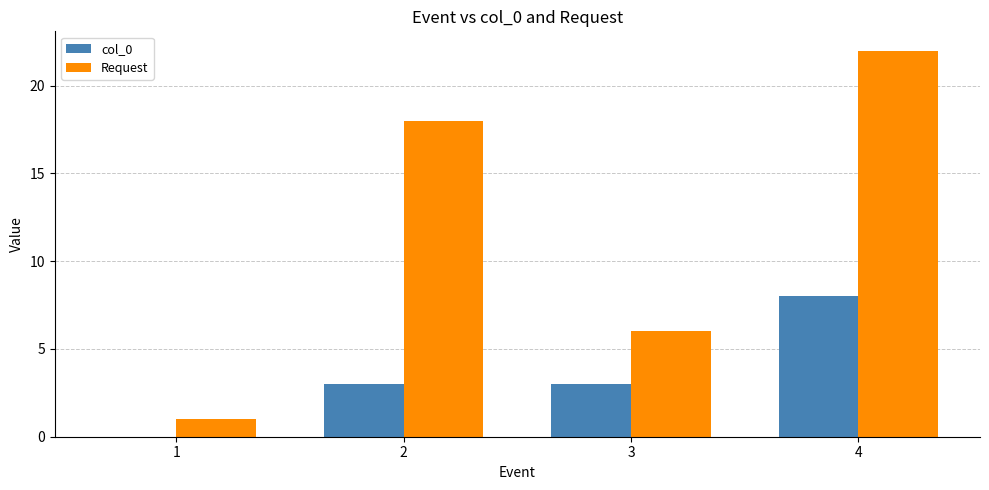

What is the greatest value displayed?

22